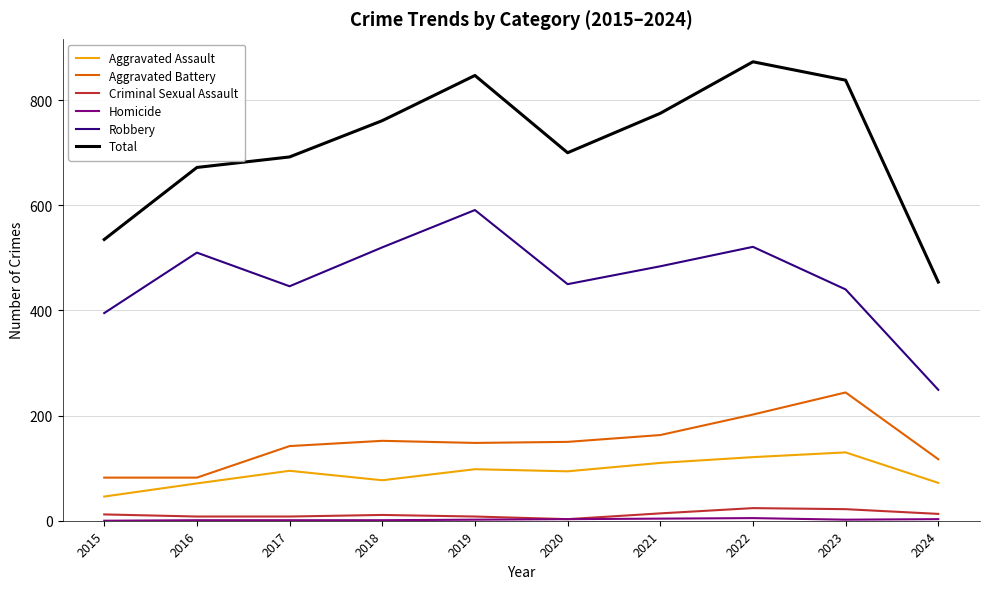

How many lines are shown in the chart?

6